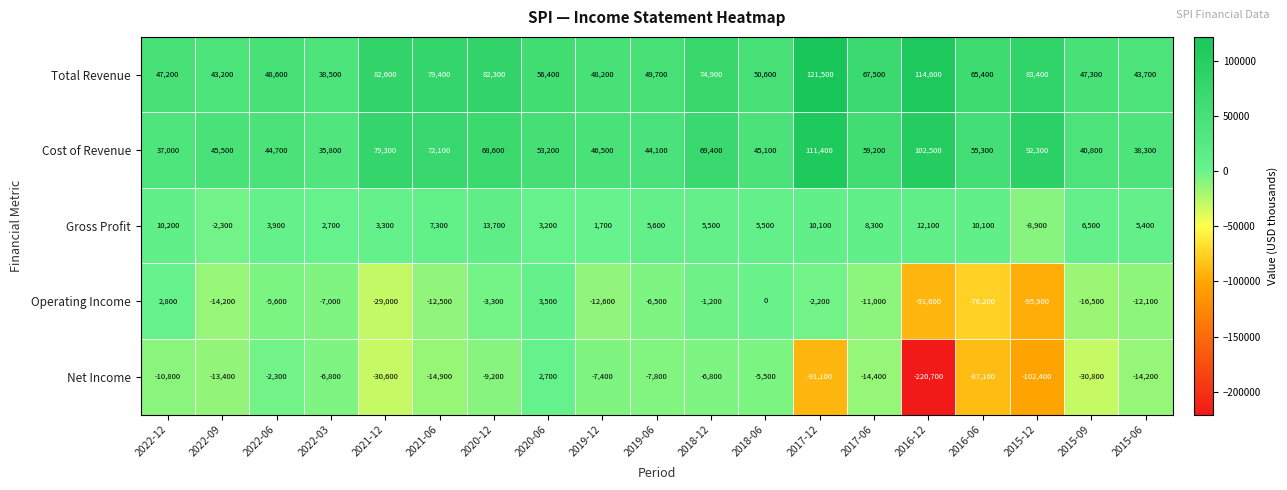

At which category does the chart reach its peak across all series?

2017-12